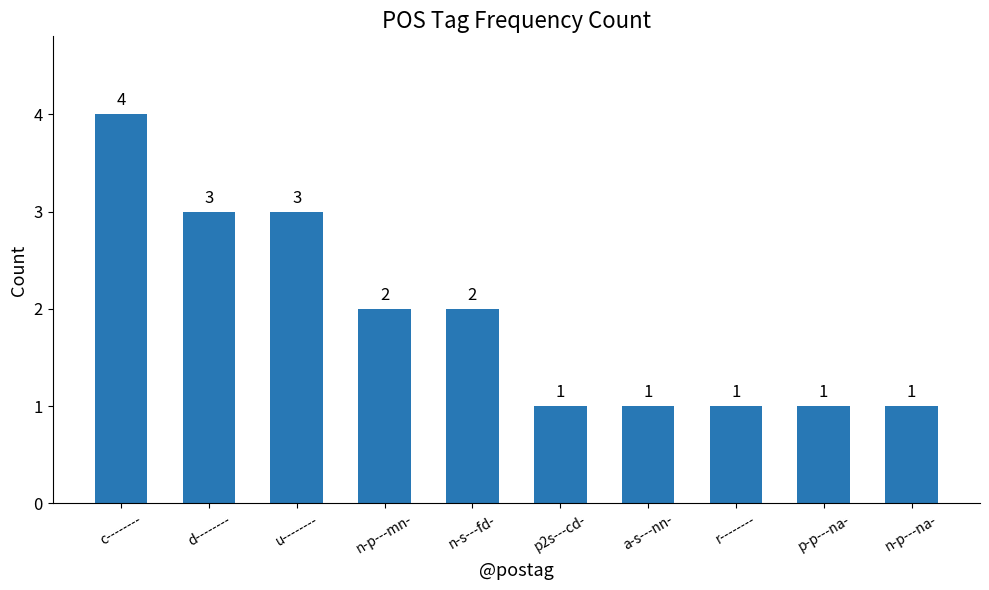

The value at n-s---fd- is 2. True or false?

True